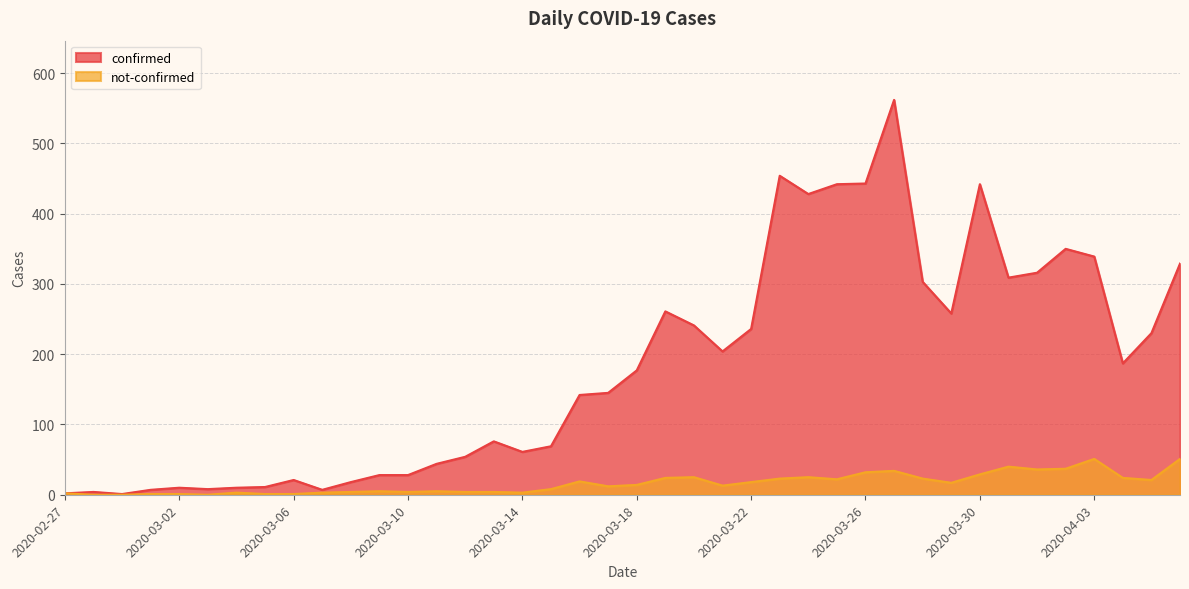

Reading left to right, list all the values displayed in this chart.

confirmed: 2	4	1	7	10	8	10	11	21	7	18	28	28	44	54	76	61	69	142	145	177	261	241	204	236	454	428	442	443	562	303	258	442	309	316	350	339	187	230	329
not-confirmed: 2	0	0	1	1	0	3	1	1	3	4	5	4	5	4	4	3	8	19	12	14	24	25	13	18	23	25	22	32	34	23	17	29	40	36	37	51	24	21	51